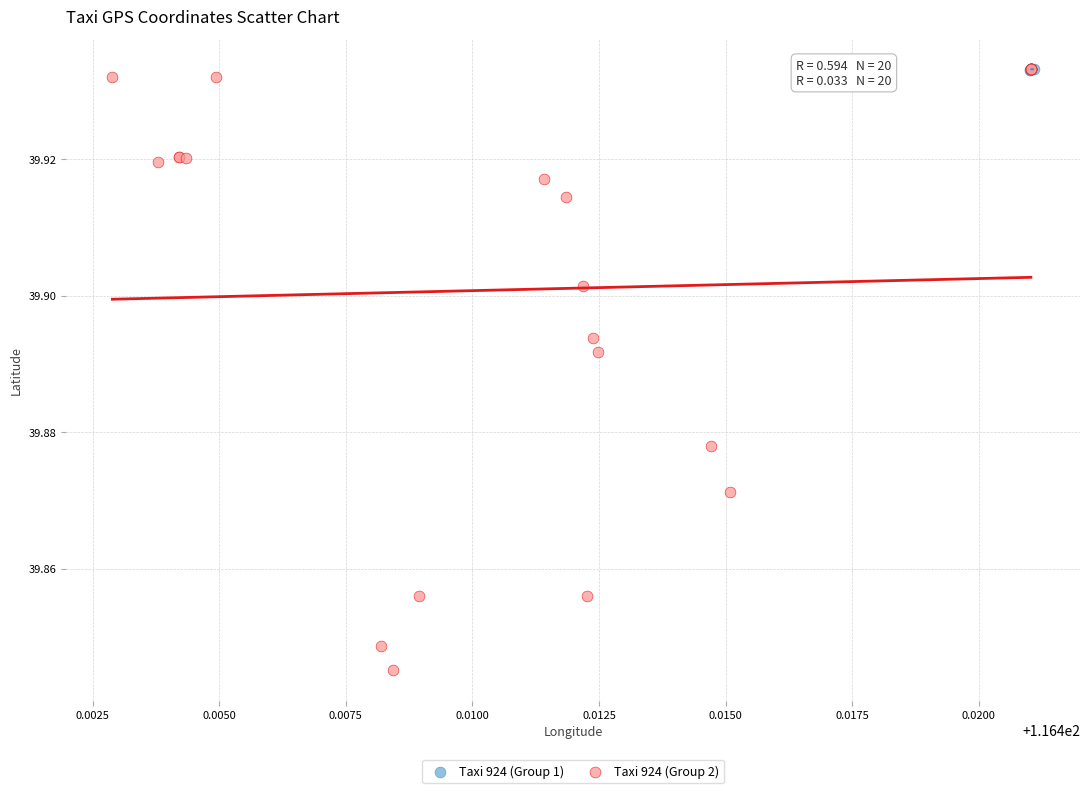

Which series has the largest Y range (max minus min)?

Taxi 924 (Group 2)